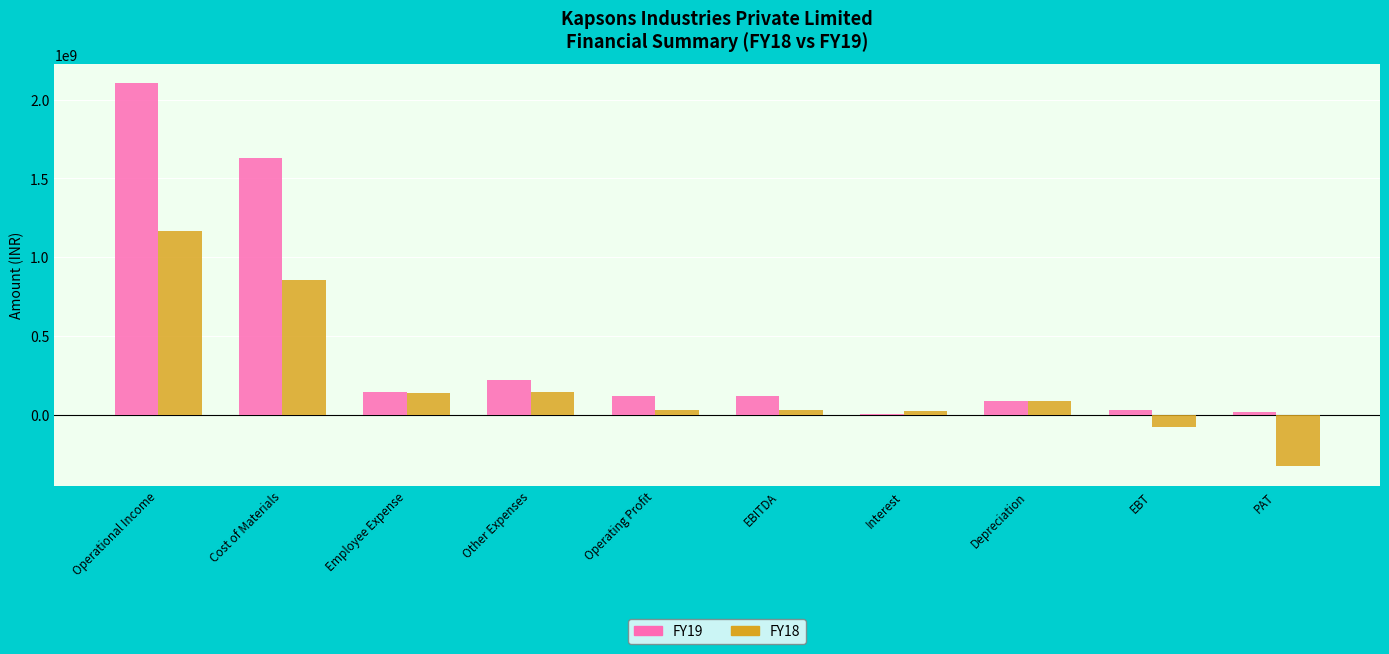

Is it true that FY18 equals -329311221 at PAT?

True